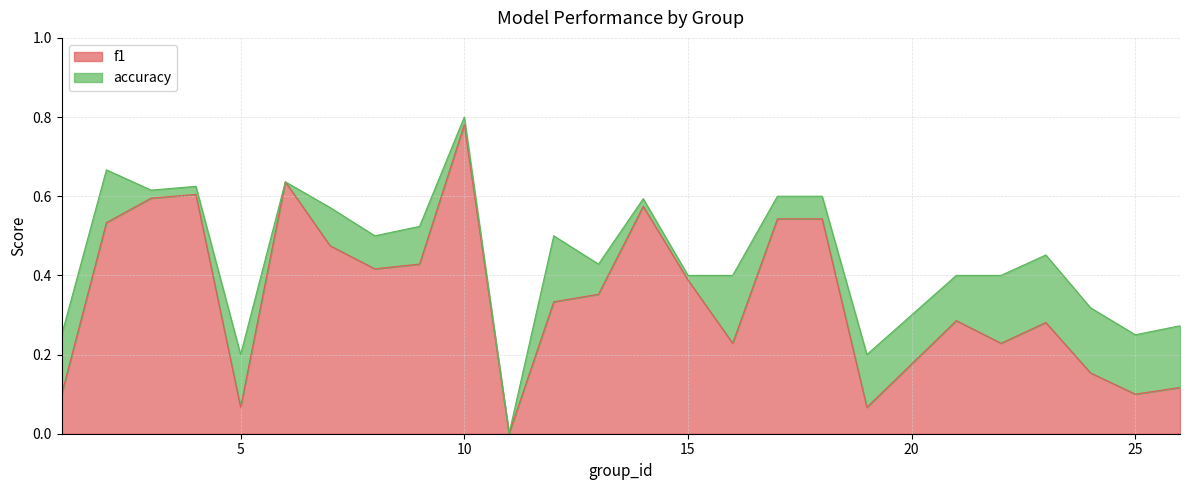

True or false: accuracy has a value of 0.4 at 21.

True